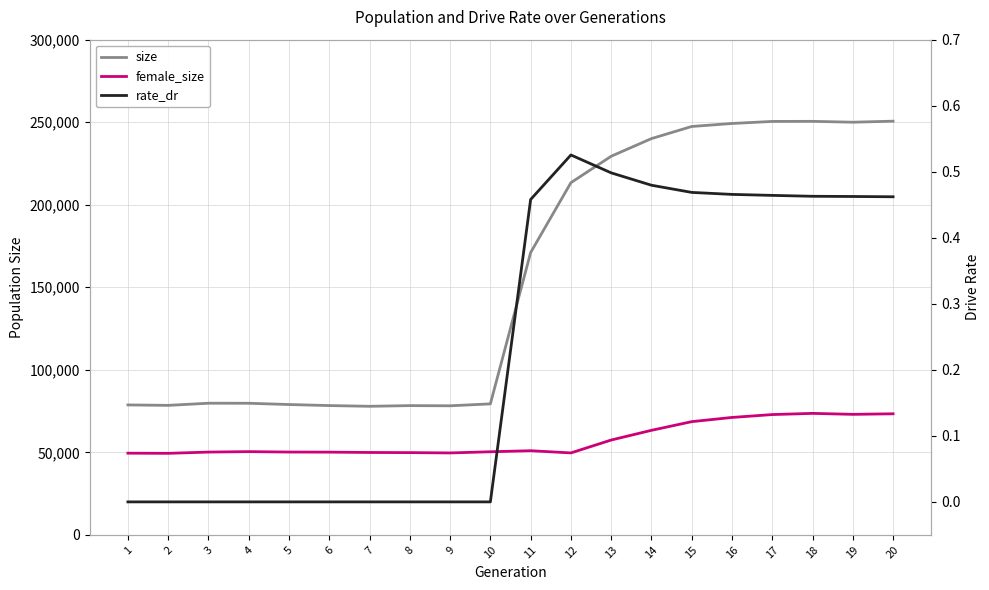

Is the value of female_size at 18 greater than the value of size at 7?

No